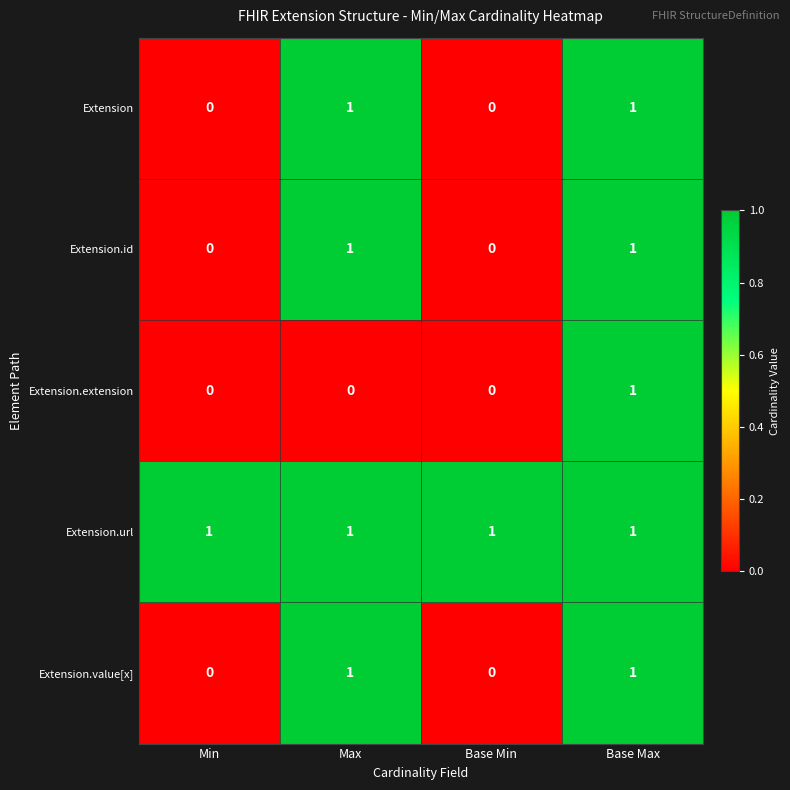

Is it true that Extension equals 1 at Base Min?

False